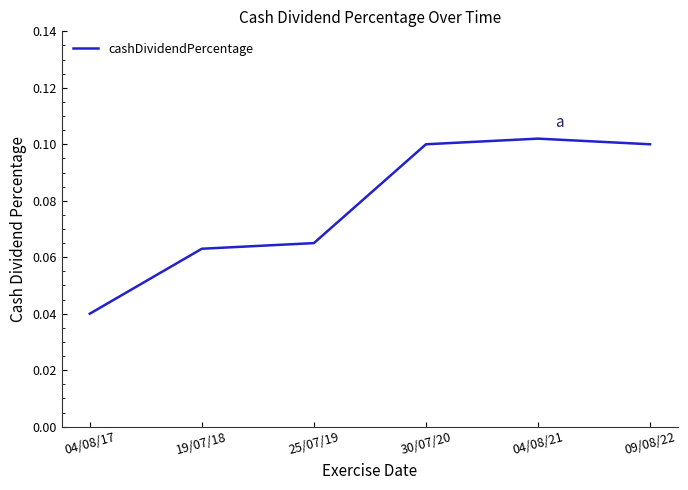

Between 04/08/21 and 04/08/17, which is larger?

04/08/21